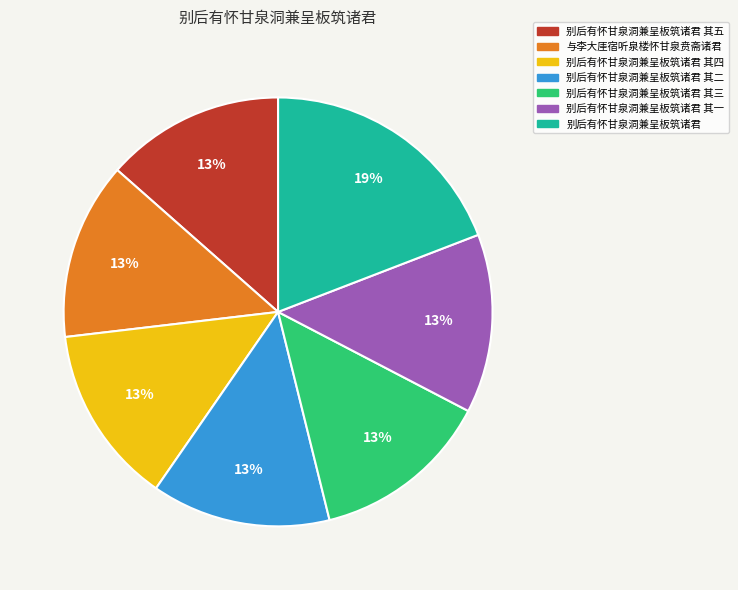

What is the ratio of the value at 别后有怀甘泉洞兼呈板筑诸君 其三 to the value at 别后有怀甘泉洞兼呈板筑诸君 其五?

1.0